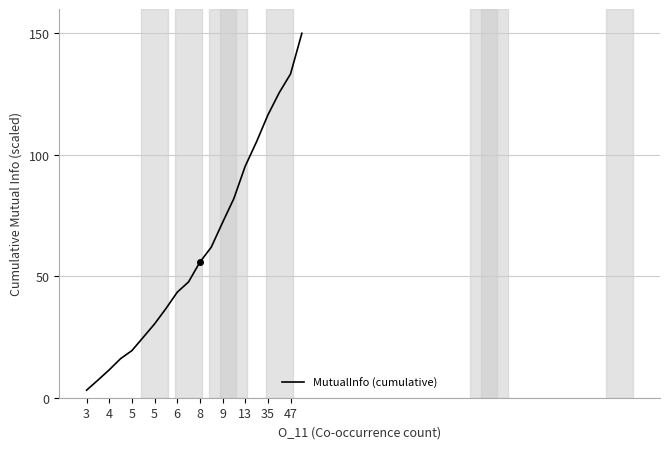

What is the greatest value displayed?

150.0